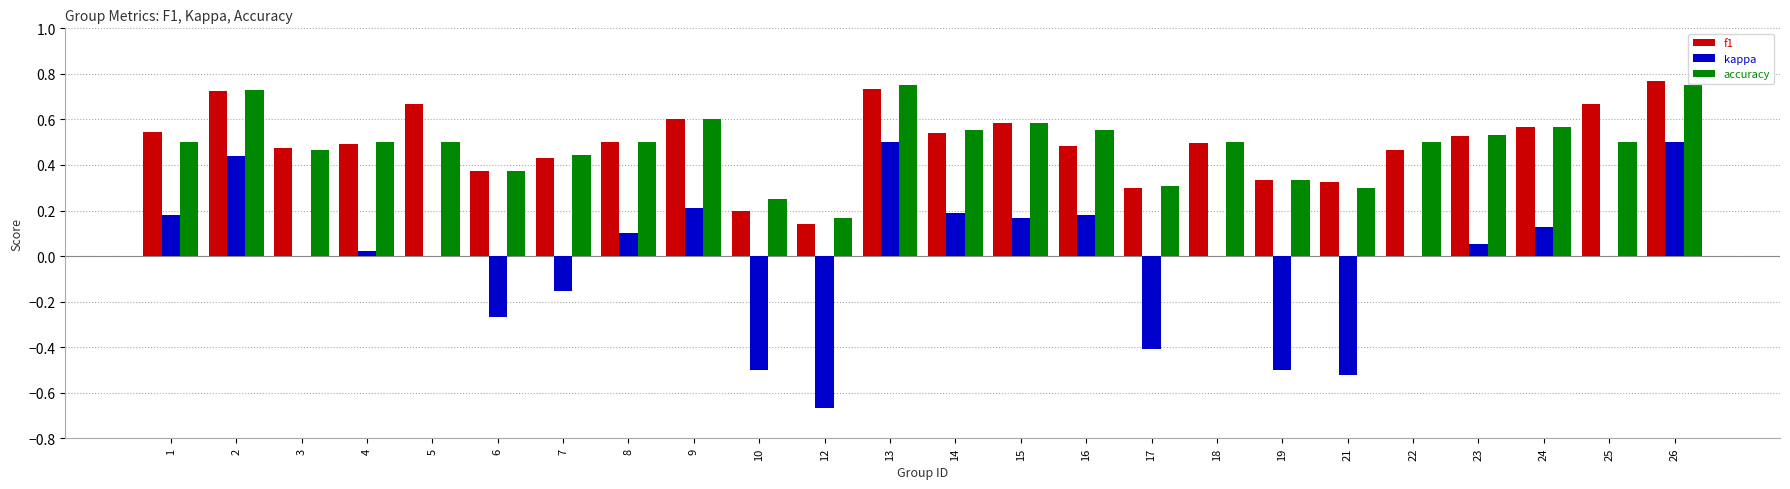

Is it true that accuracy equals 0.3 at 21?

True